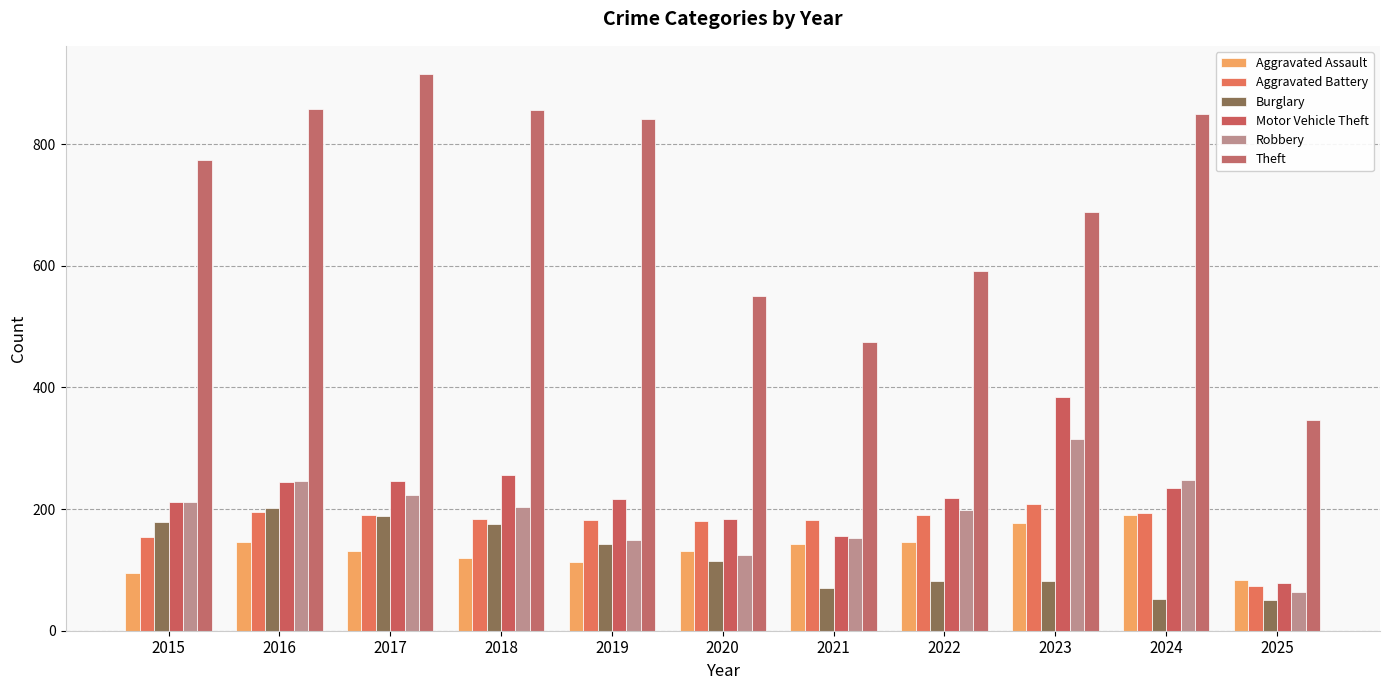

Which series has the largest total across all categories?

Theft